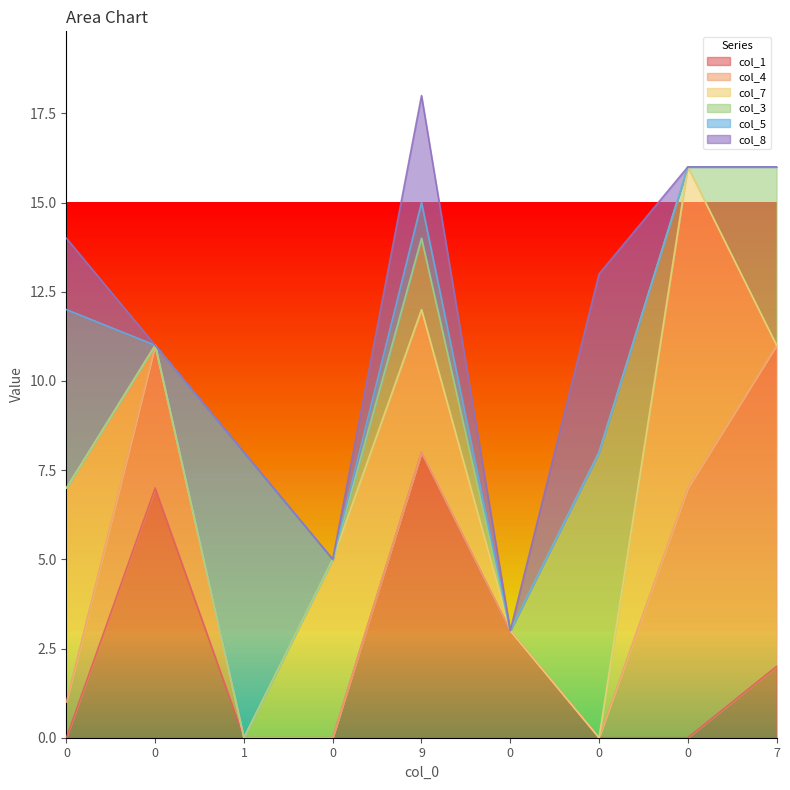

Count the number of categories in the chart.

9